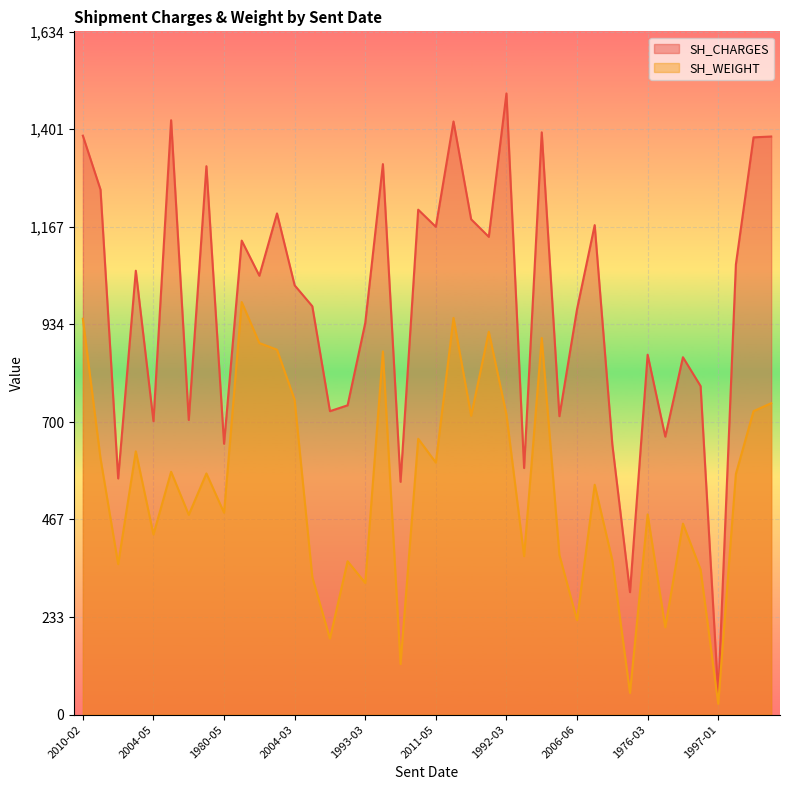

What is the maximum value for SH_WEIGHT?

987